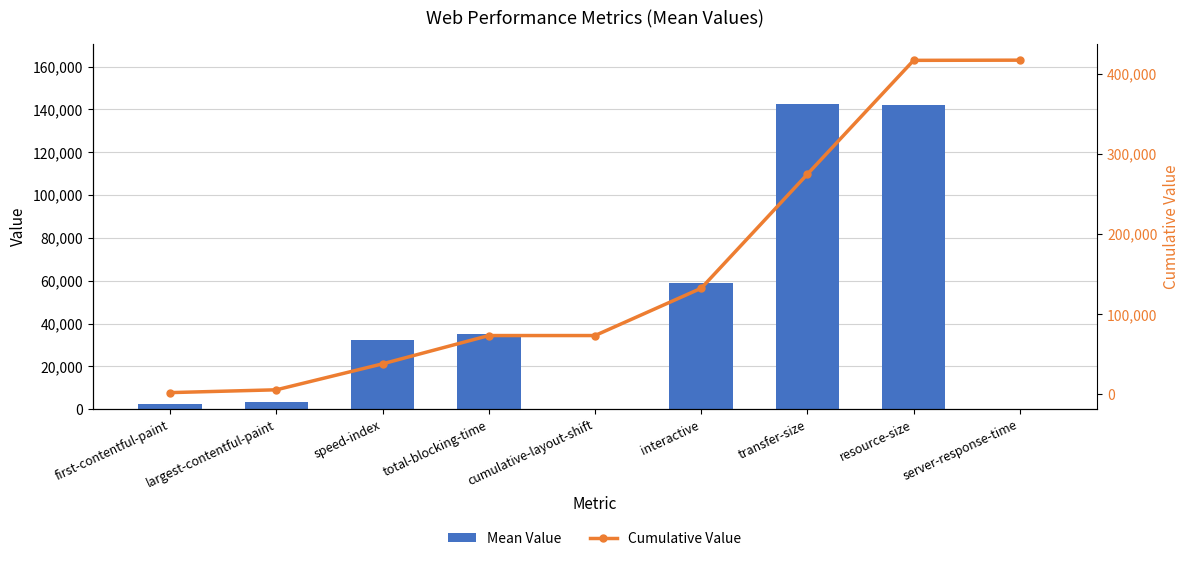

What is the difference between the maximum and minimum values in the Mean Value series?

142286.0